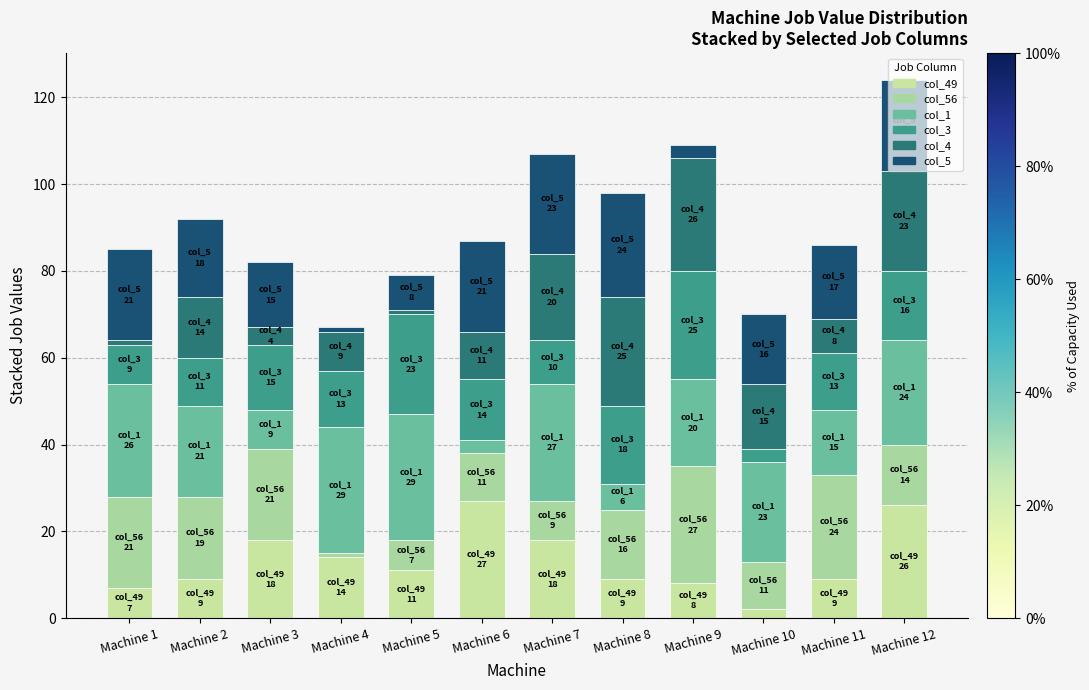

What are all the series names shown in the legend?

col_49, col_56, col_1, col_3, col_4, col_5